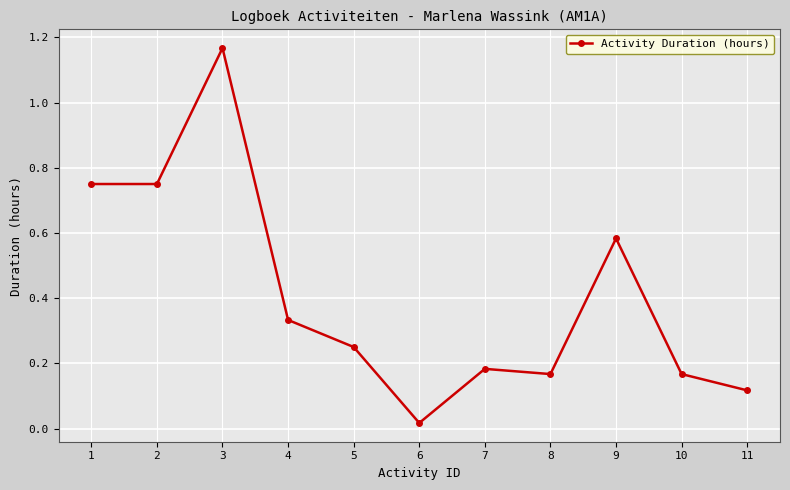

At which label is the value closest to 0?

6